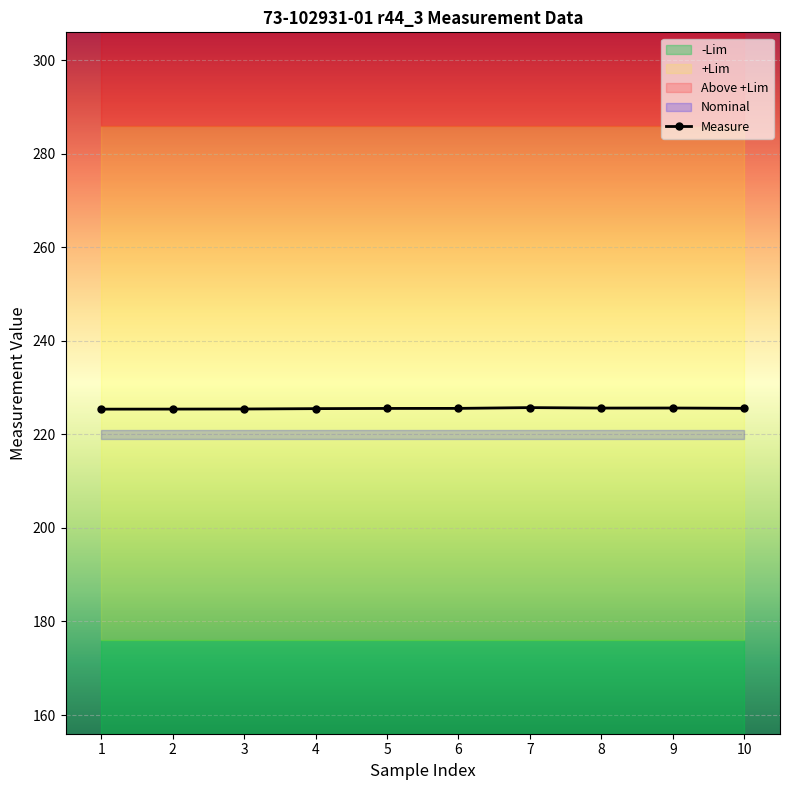

What is the greatest value displayed?

225.7